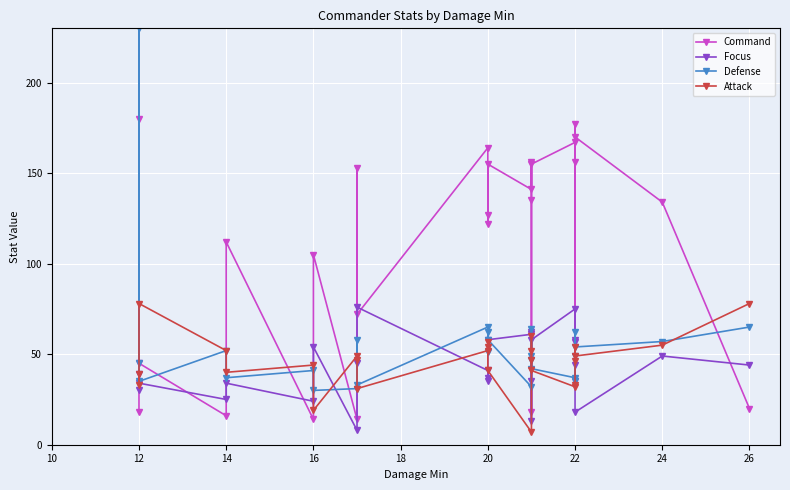

The value of Defense at 15 is 11. True or false?

False